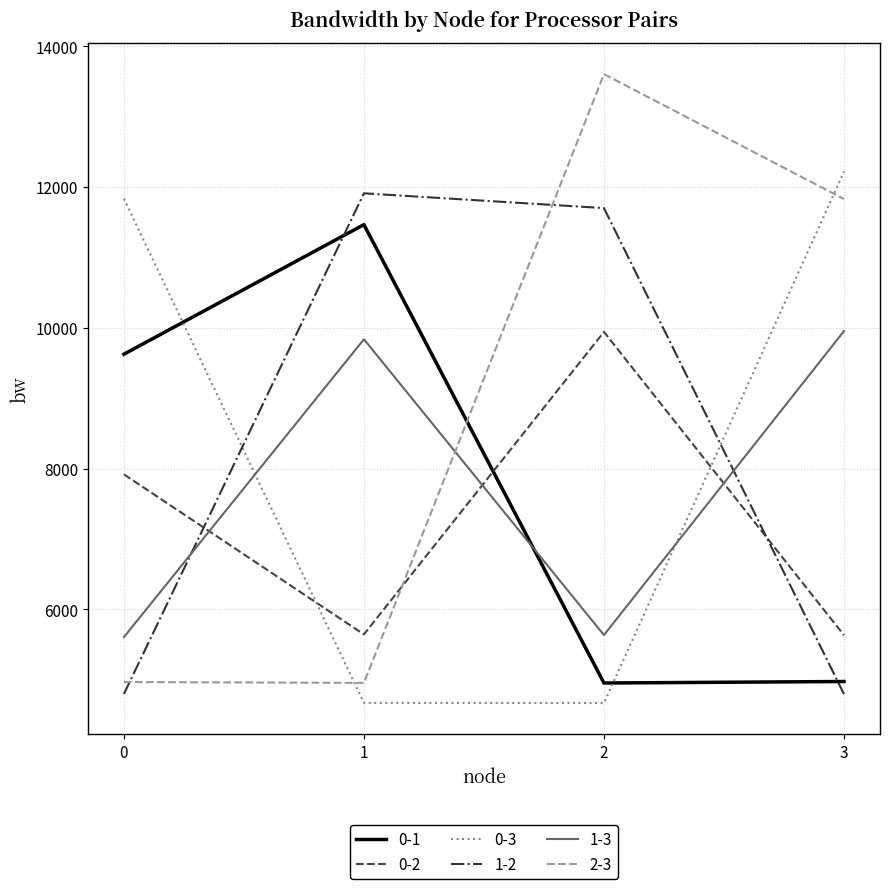

What are all the series names shown in the legend?

0-1, 0-2, 0-3, 1-2, 1-3, 2-3